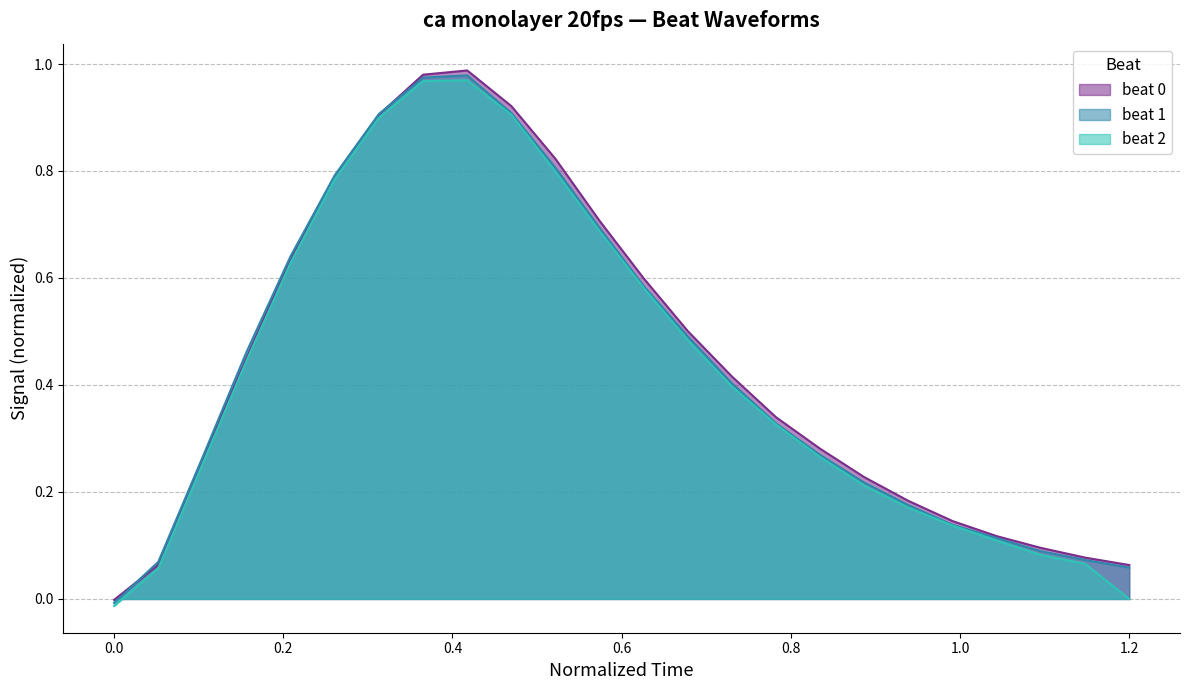

Is the value of beat 2 at 0.6782608695652174 greater than the value of beat 0 at 1.043478260869565?

Yes